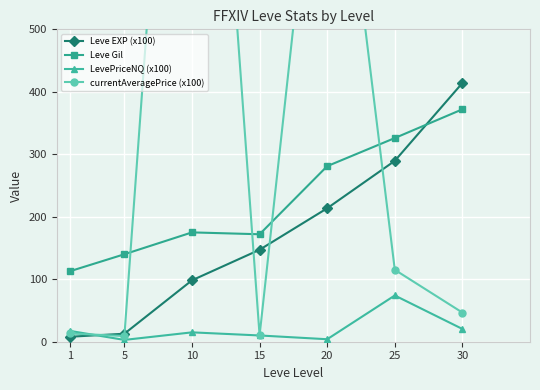

At how many categories does at least one series exceed 808?

2